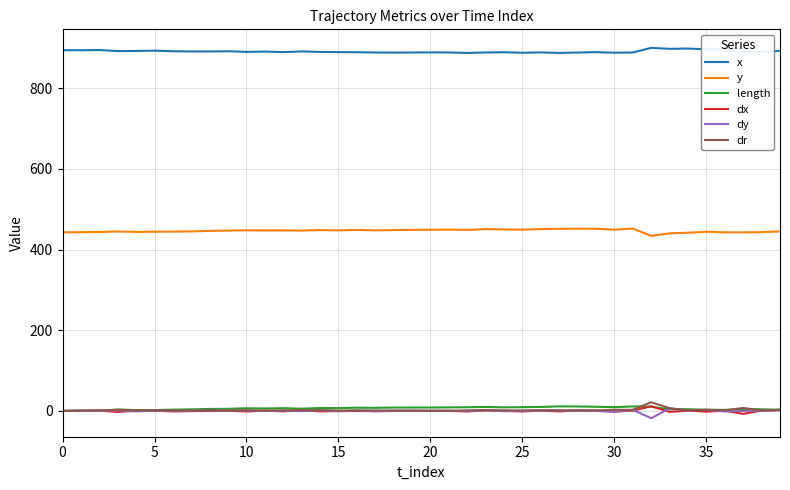

Which series has the largest total across all categories?

x